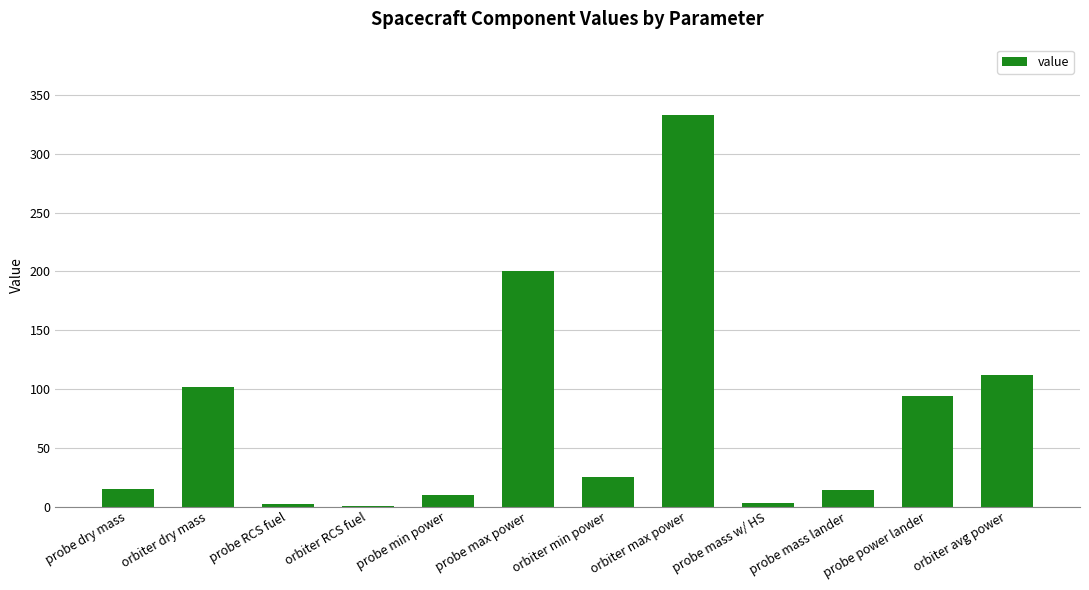

What is the maximum value shown in the chart?

333.0